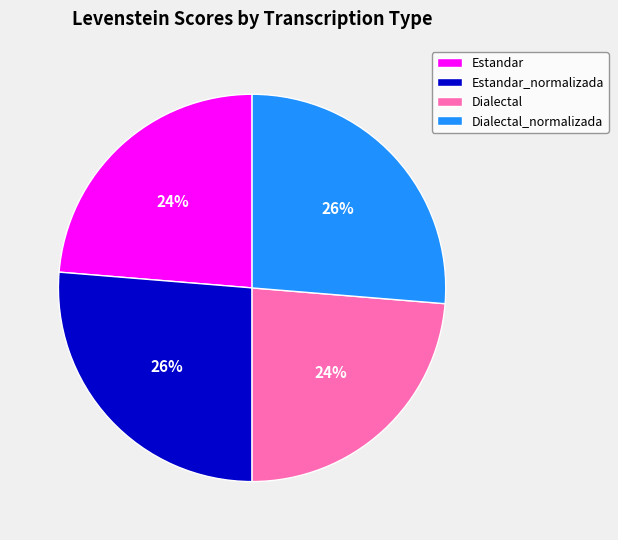

The Dialectal_normalizada slice represents 26% of the pie. True or false?

True